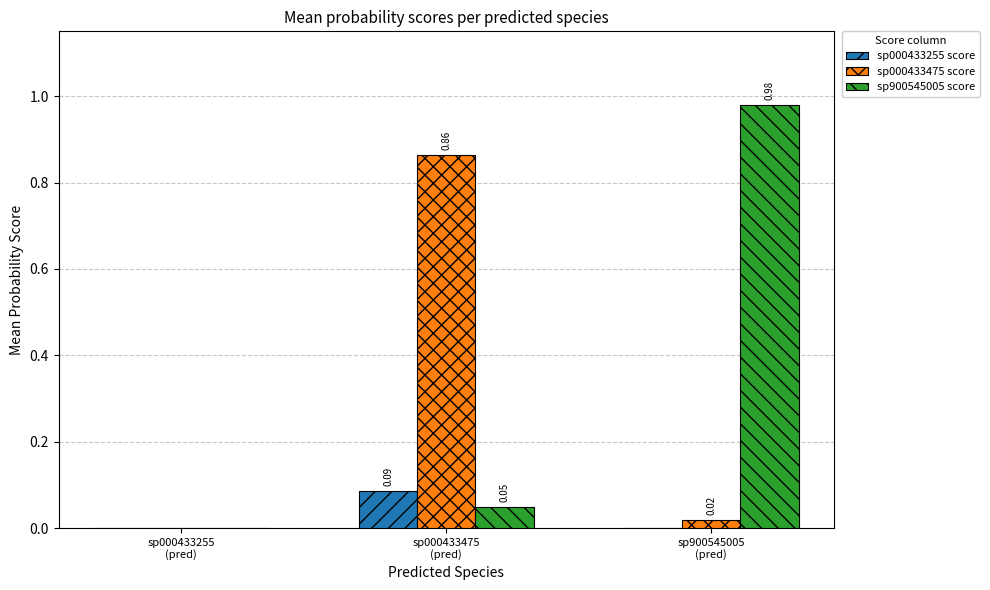

Which series has the largest total across all categories?

sp900545005 score